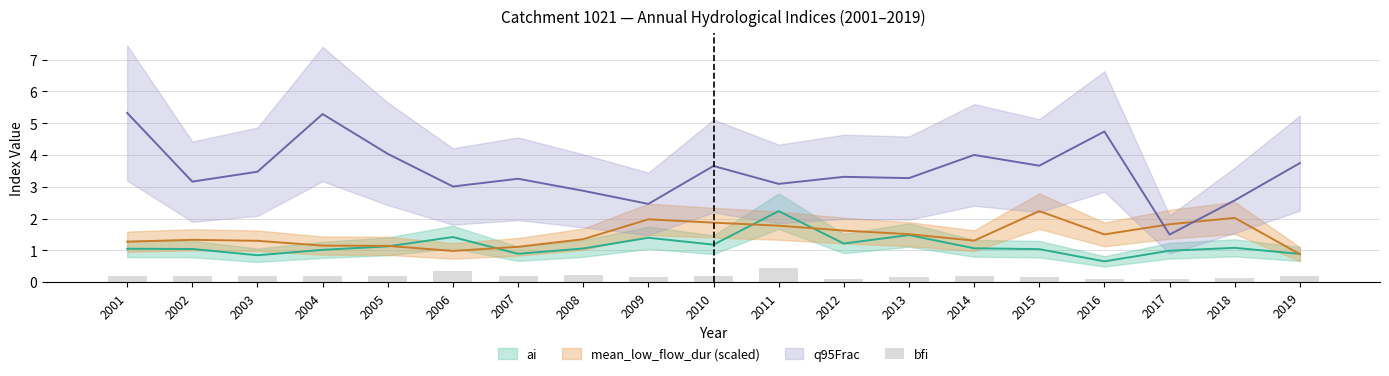

The chart shows a value of 0.1 at 2004. True or false?

False